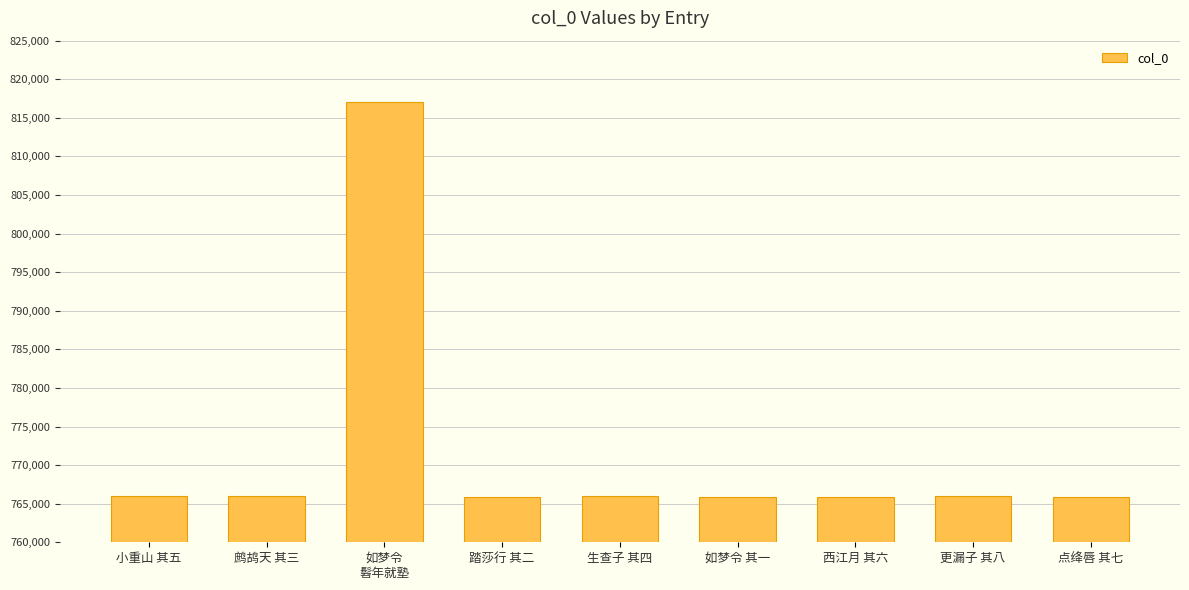

What is the minimum value shown in the chart?

765845